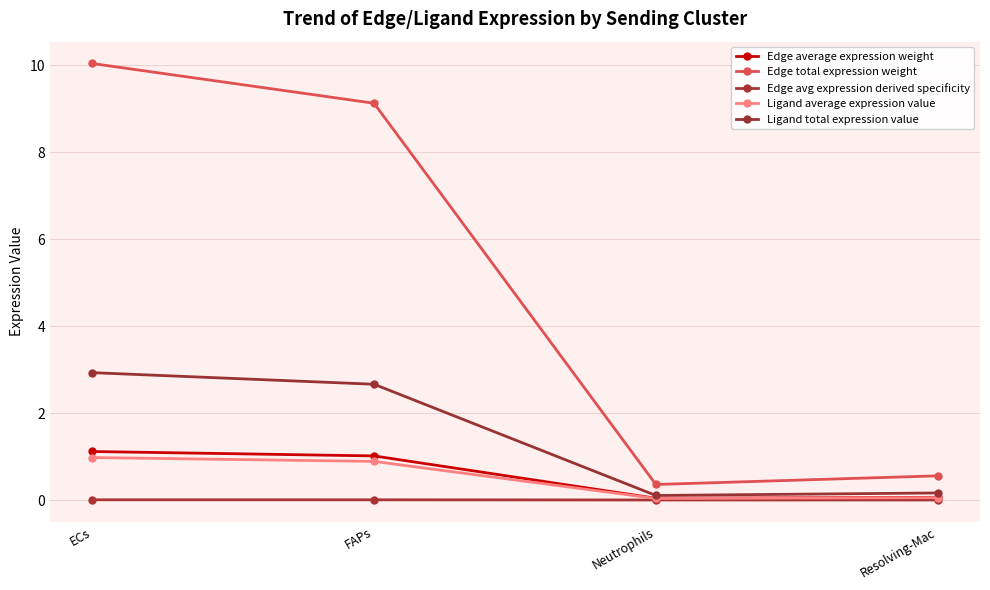

True or false: Ligand average expression value and Edge total expression weight intersect in this chart.

False